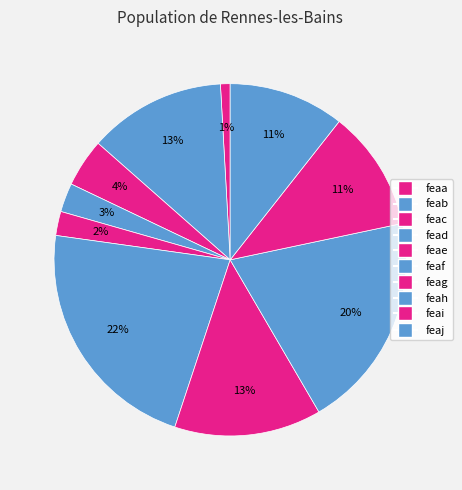

To the nearest percent, what is the combined percentage of feah and feac?

24%